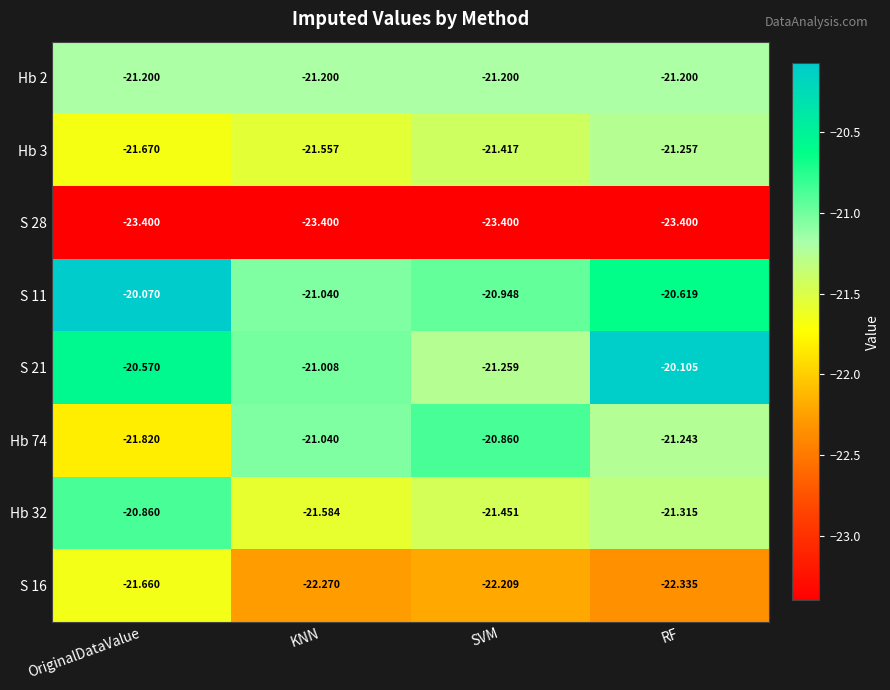

Which series has the largest total across all categories?

S 11